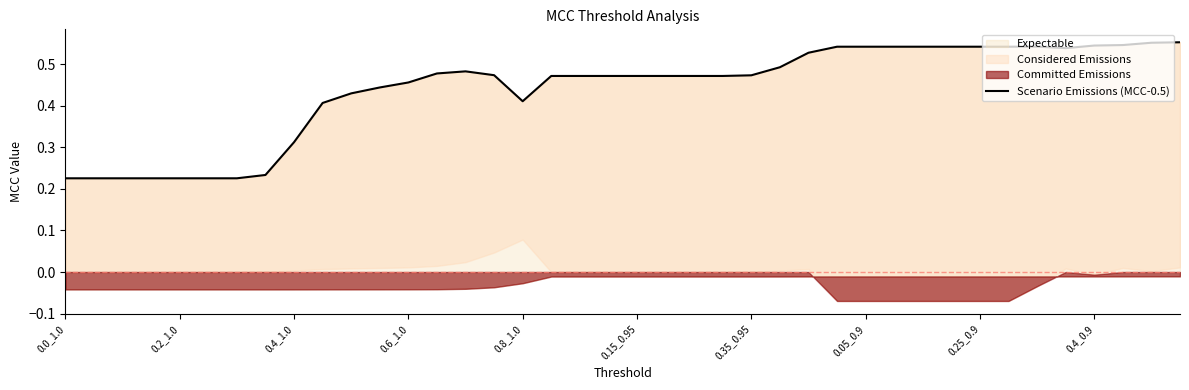

What is the maximum value shown in the chart?

0.6